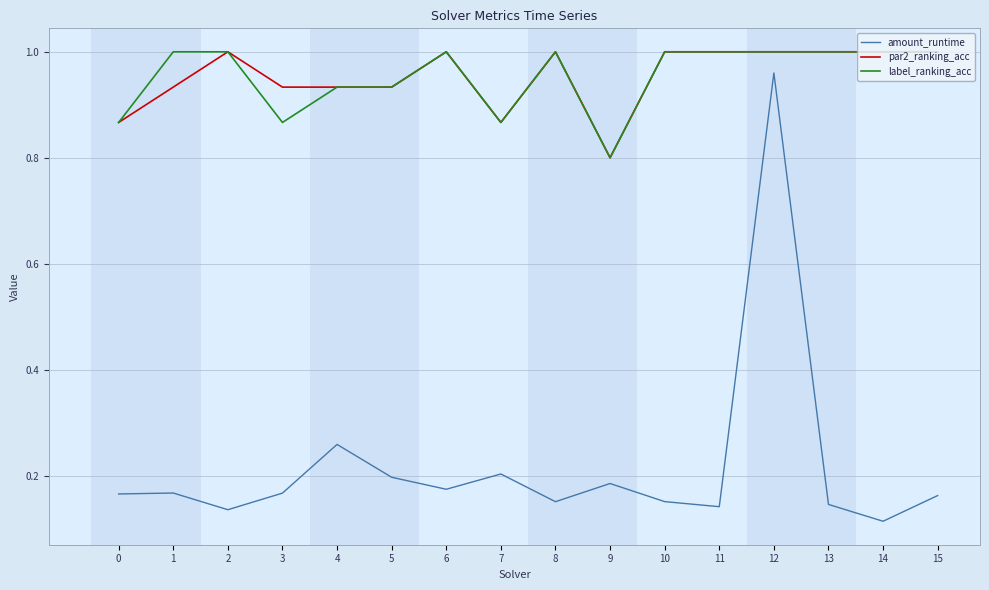

Which category has the lowest value in the par2_ranking_acc series?

9